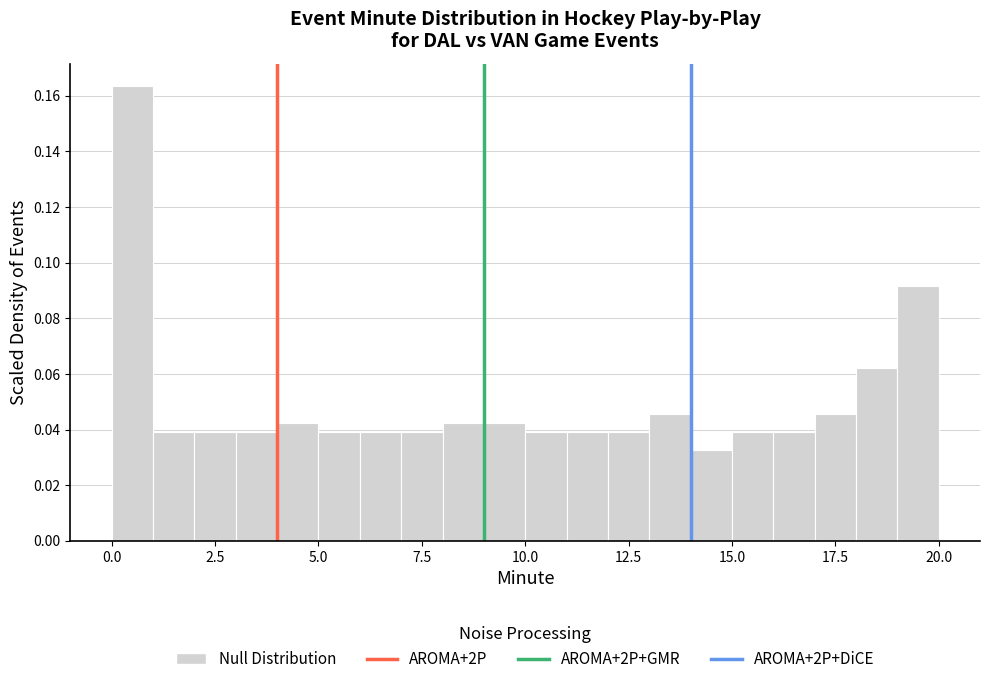

Around what value on the x-axis is the tallest bar? Give the approximate position of its centre, as read against the axis.

0.5